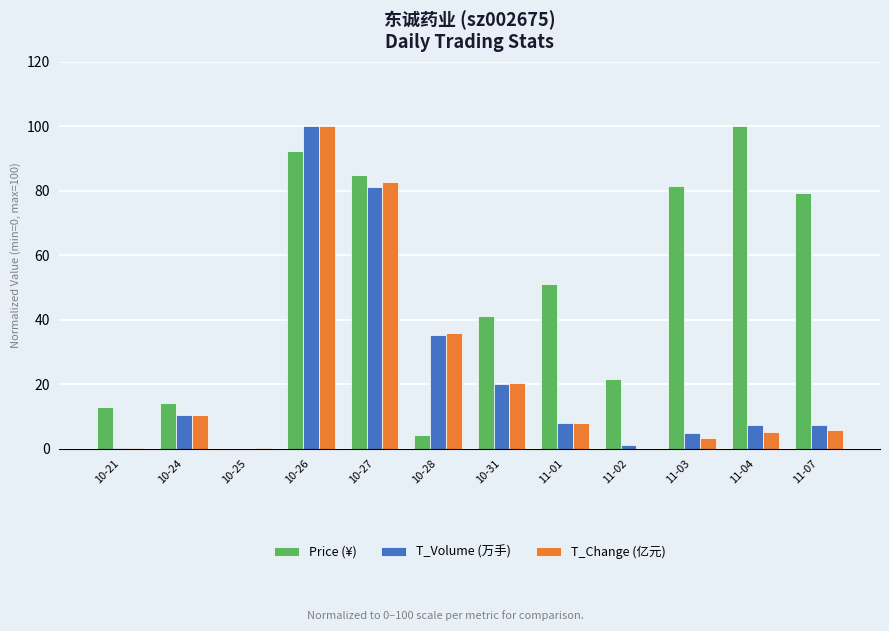

What is the sum of all T_Volume (万手) values?

276.1